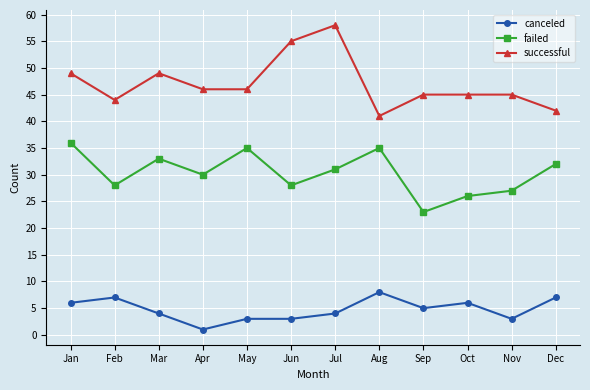

List the series in order of their overall mean, highest first.

successful, failed, canceled